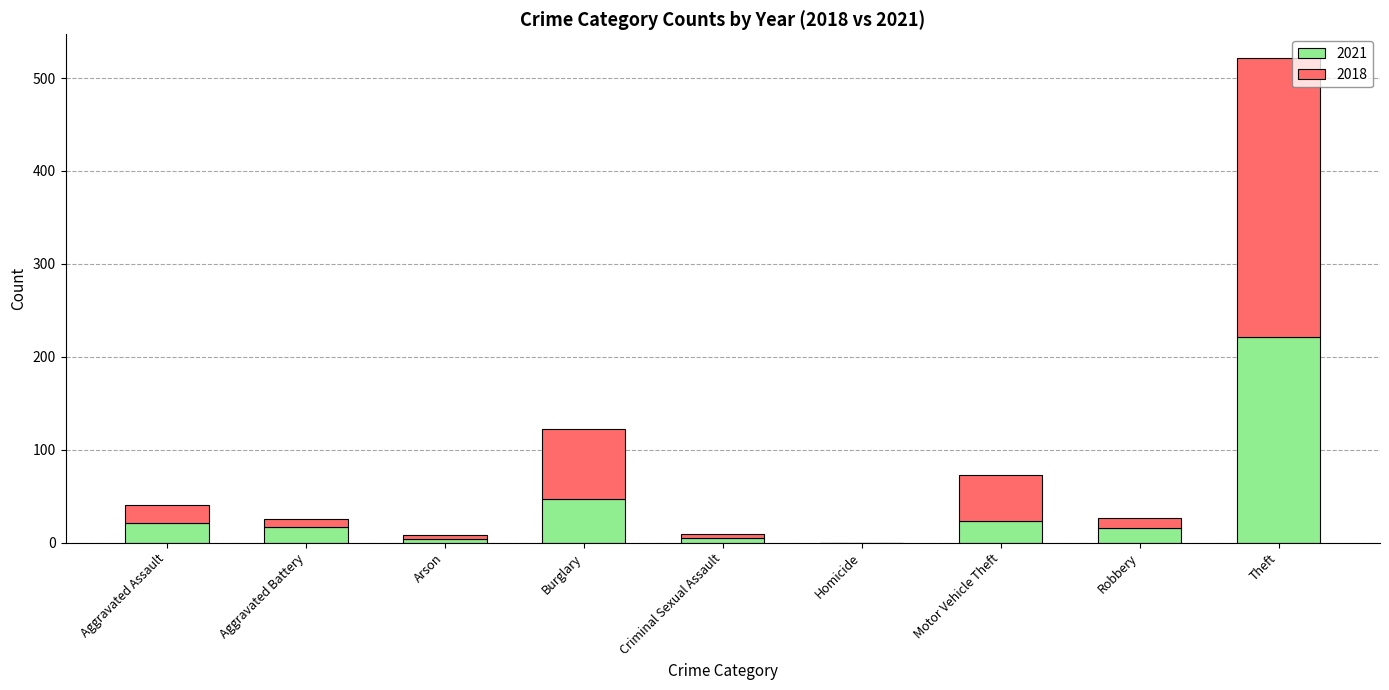

Count the number of data series in this chart.

2